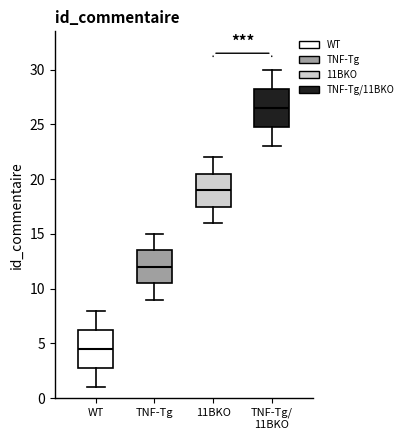

Reading left to right, transcribe this box plot: for each box, give where its median line is, the range the box spans, and where its two whiskers end, as read against the y-axis. The values are not printed on the chart, so give them approximately, as read against the axis.

WT: median 4.5, box 3.0 to 6.5, whiskers 1.0 to 8.0
TNF-Tg: median 12.0, box 10.5 to 13.5, whiskers 9.0 to 15.0
11BKO: median 19.0, box 17.5 to 20.5, whiskers 16.0 to 22.0
TNF-Tg/ 11BKO: median 26.5, box 25.0 to 28.5, whiskers 23.0 to 30.0